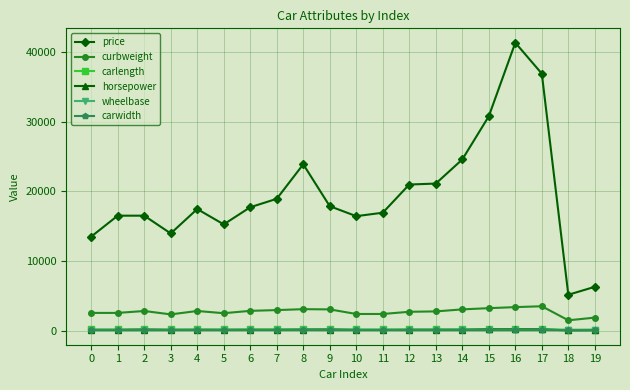

What is the difference between the second highest and second lowest values in the carlength series?

37.9